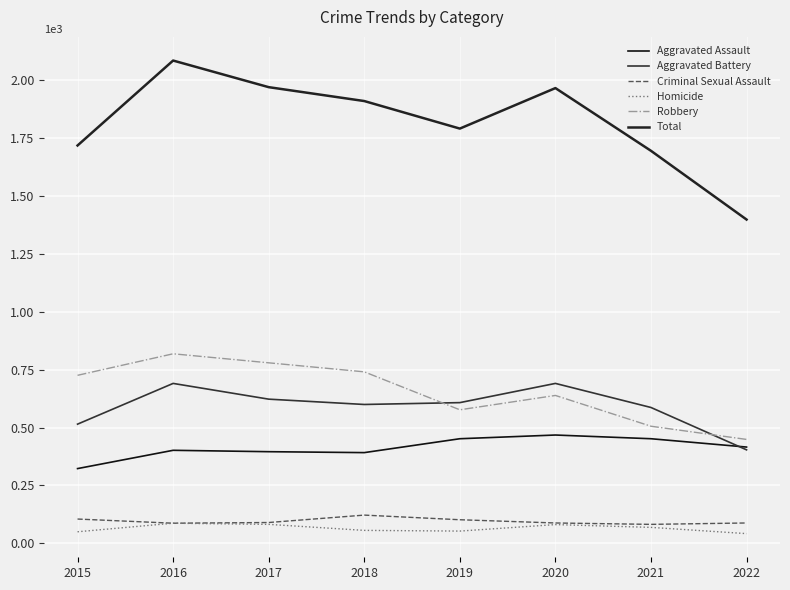

Reading right to left, extract all data points from this chart.

Aggravated Assault: 2022=416	2021=452	2020=468	2019=452	2018=392	2017=396	2016=402	2015=323
Aggravated Battery: 2022=404	2021=587	2020=691	2019=608	2018=600	2017=623	2016=691	2015=515
Criminal Sexual Assault: 2022=88	2021=82	2020=88	2019=102	2018=122	2017=90	2016=87	2015=105
Homicide: 2022=42	2021=69	2020=81	2019=53	2018=56	2017=82	2016=87	2015=50
Robbery: 2022=449	2021=506	2020=639	2019=577	2018=741	2017=780	2016=819	2015=726
Total: 2022=1399	2021=1696	2020=1967	2019=1792	2018=1911	2017=1971	2016=2086	2015=1719